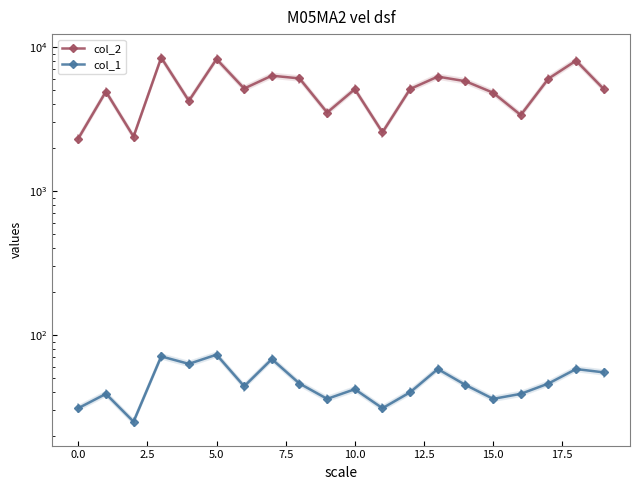

How many values in the col_2 series are below 5113?

10